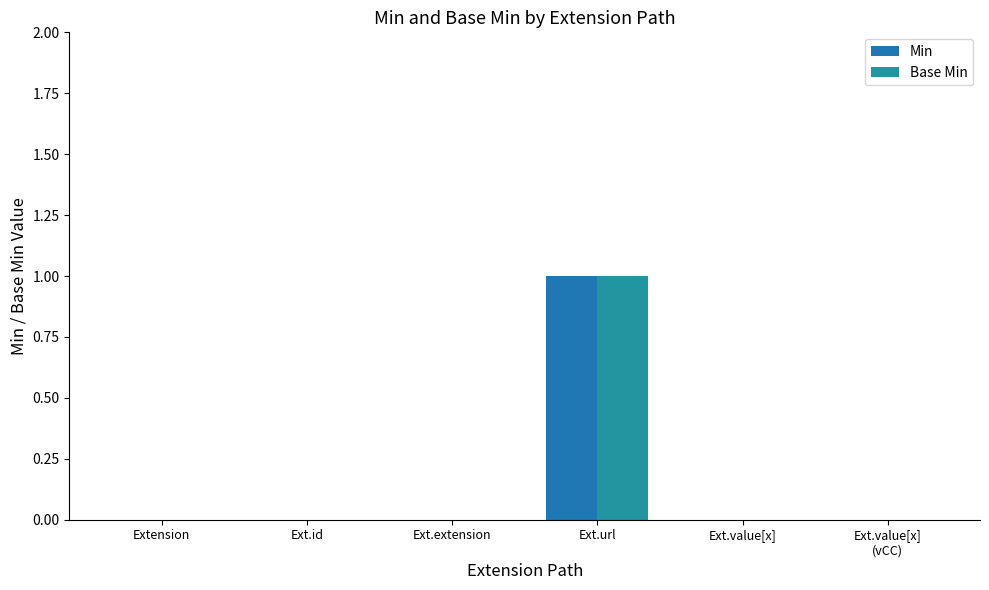

What are all the series names shown in the legend?

Min, Base Min